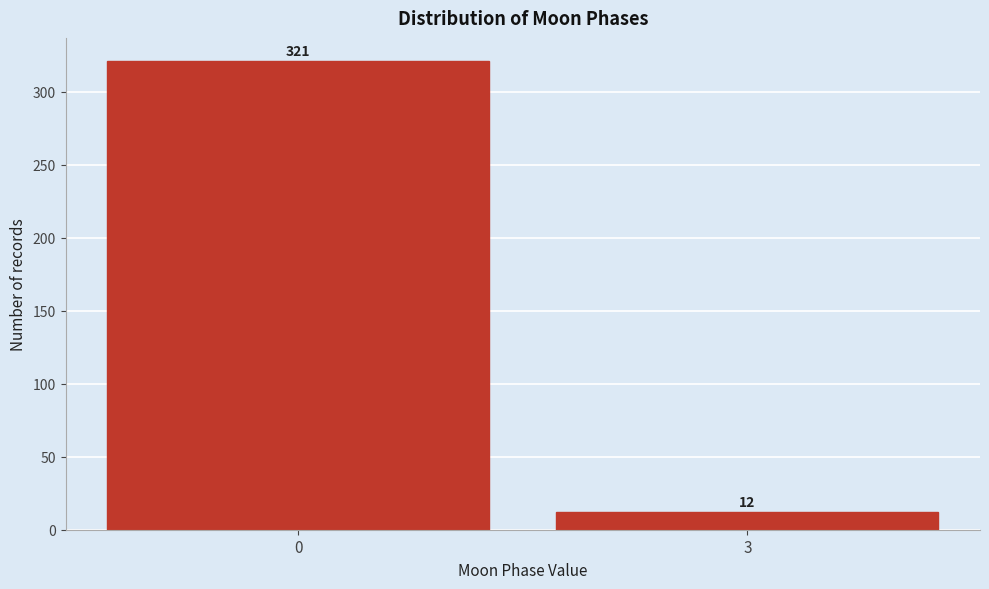

Reading left to right, transcribe all the data shown in this chart.

0=321	3=12